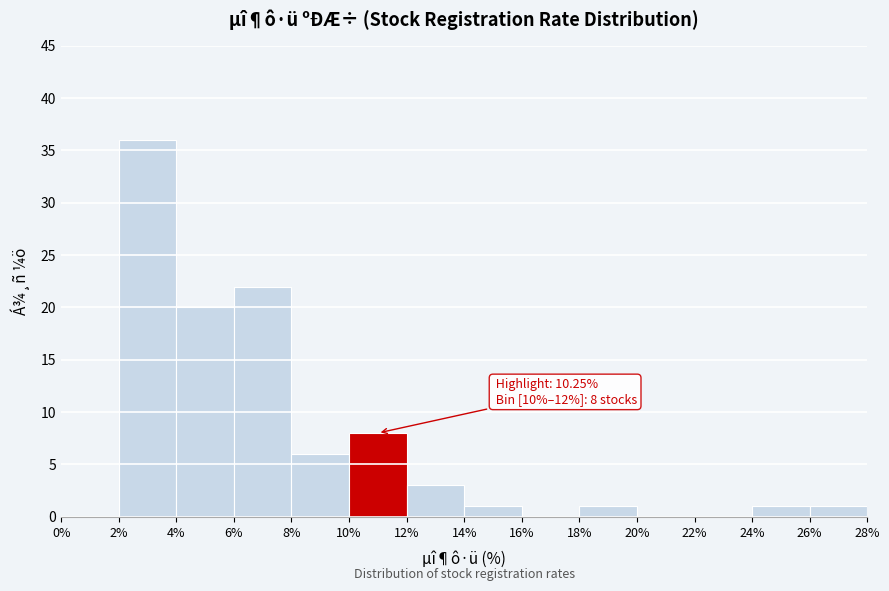

Which range on the x-axis has the tallest bar?

2% to 4%